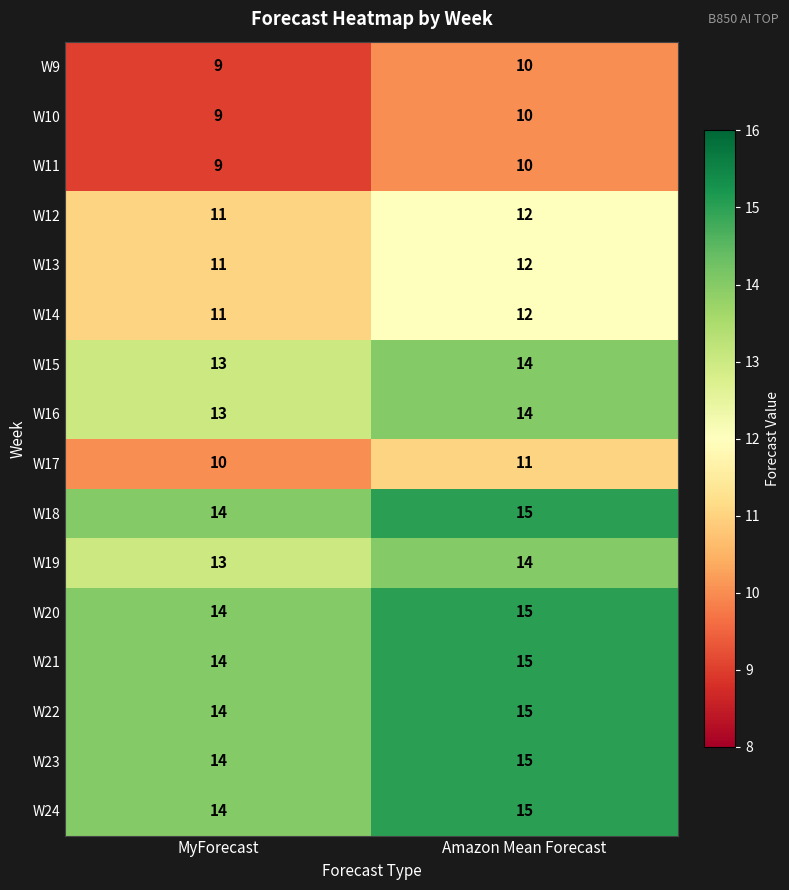

What is the difference between the highest and lowest values at MyForecast?

5